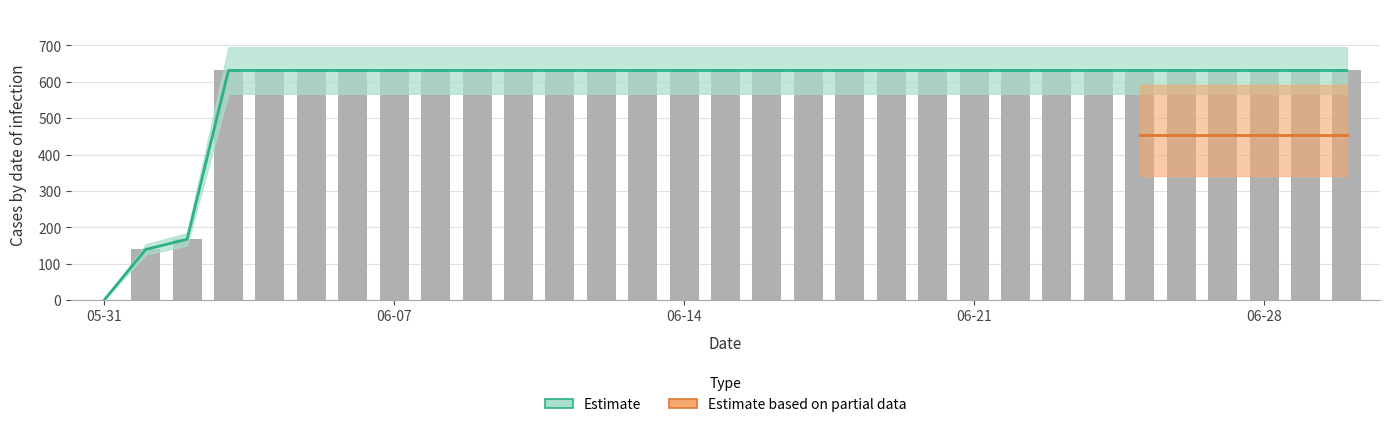

What is the value of the 7th bar from the left?

631